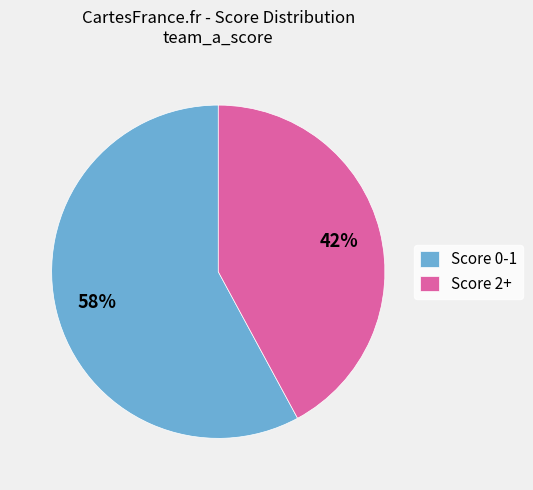

To the nearest percent, what percentage of the pie is Score 2+?

42%